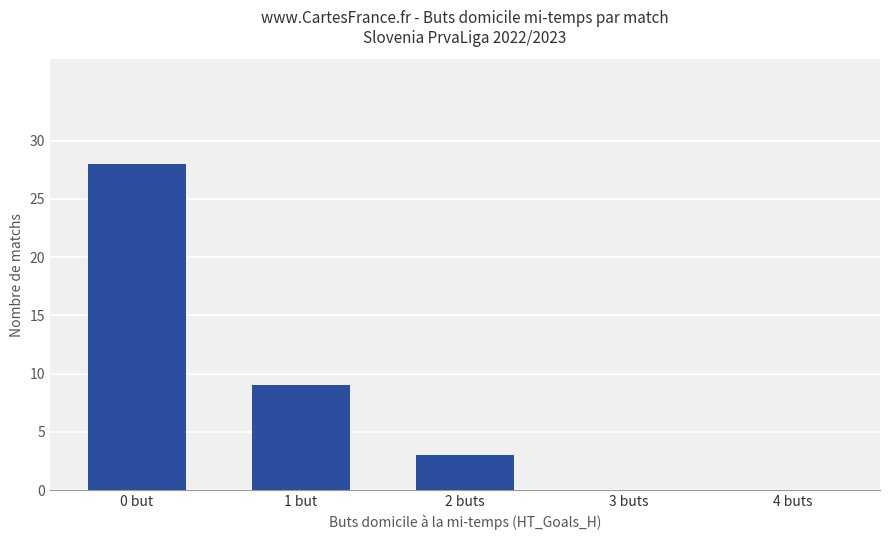

Reading right to left, transcribe all the data shown in this chart.

0	0	3	9	28